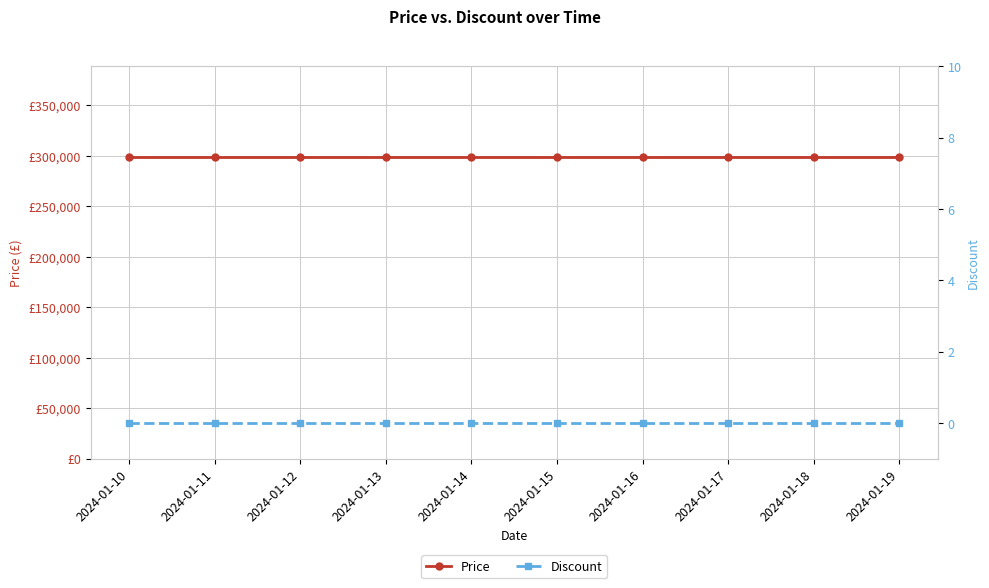

Count the number of data series in this chart.

2